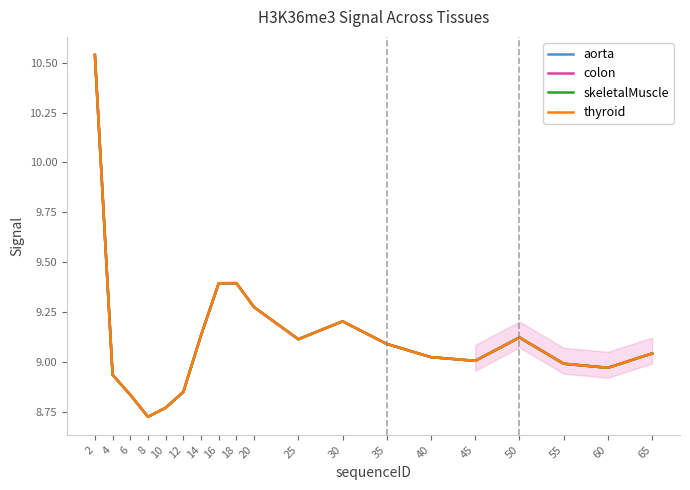

At how many categories does at least one series exceed 9?

12